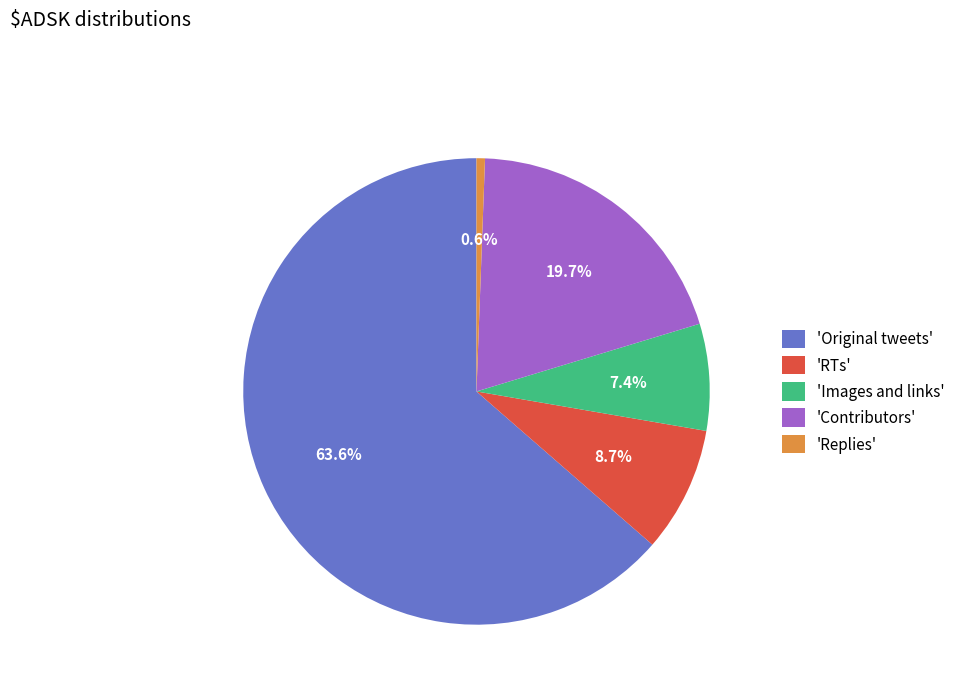

Which category has the smallest portion of the pie?

'Replies'